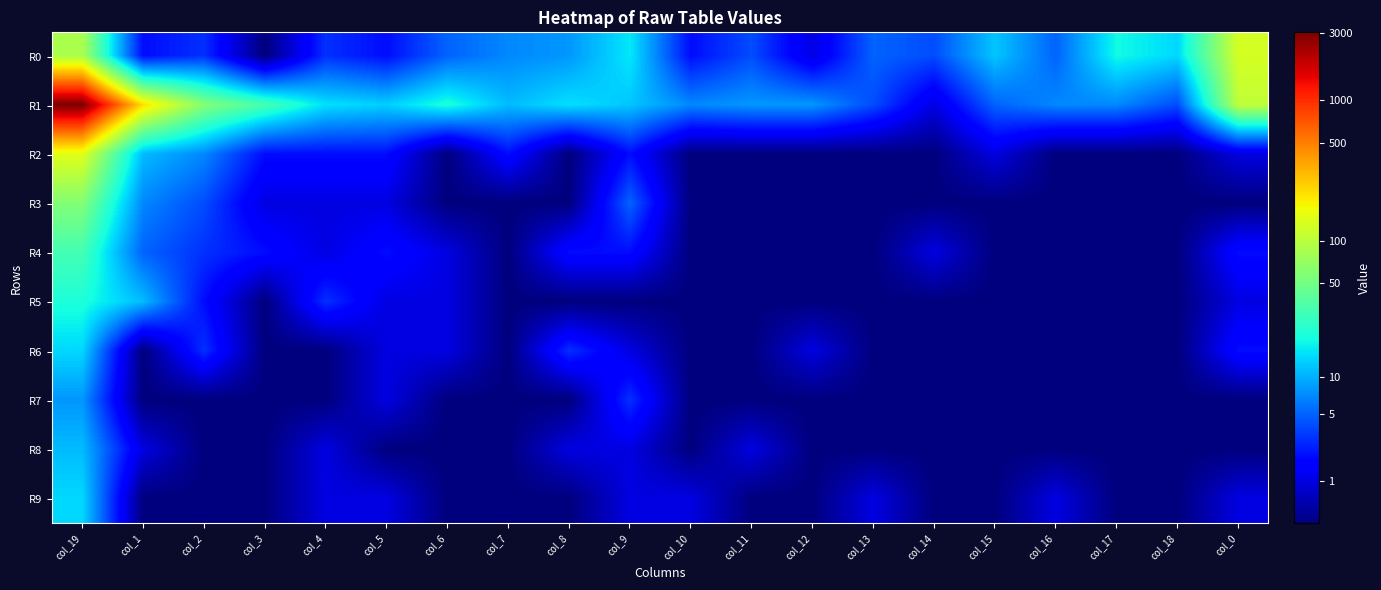

Which series changed the most between col_13 and col_0?

R0